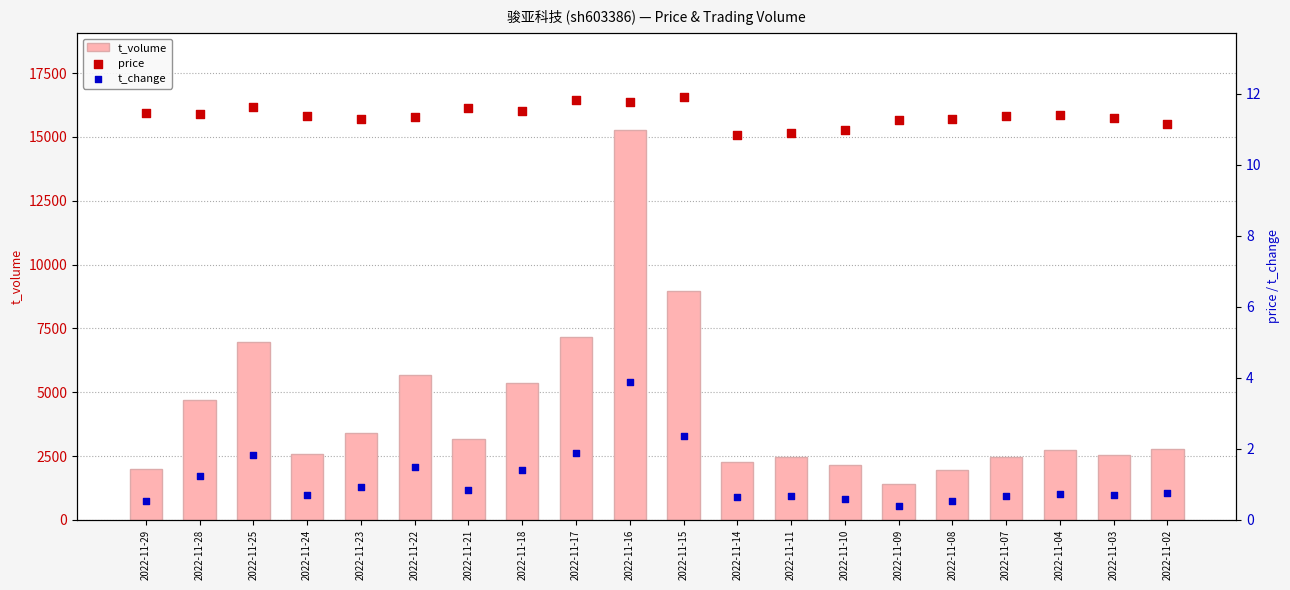

Which series has the widest spread of Y values?

t_volume